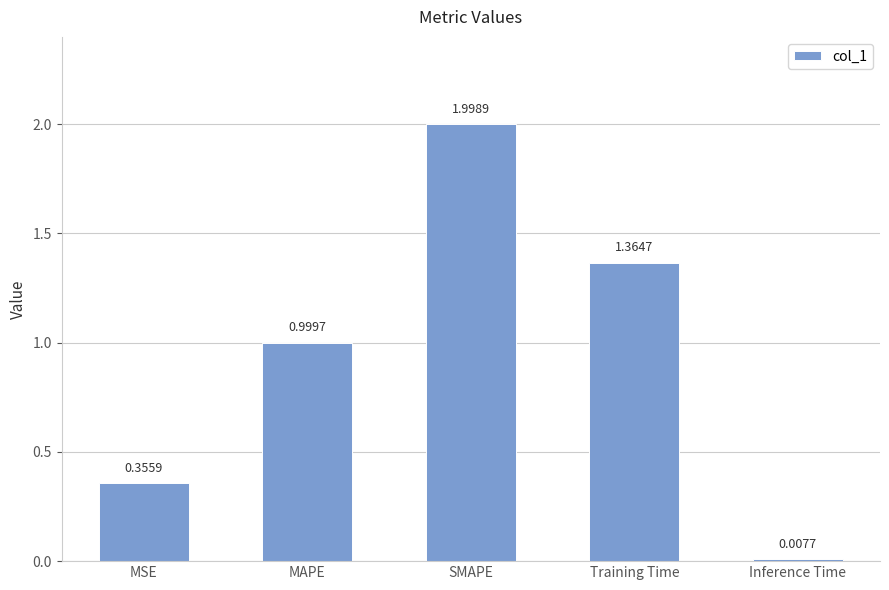

What is the sum of all values?

4.7